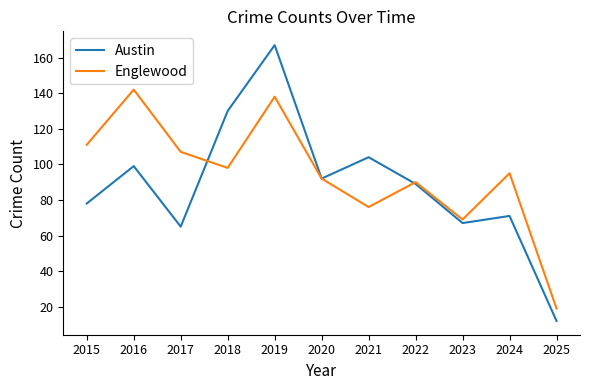

Is it true that Austin equals 201 at 2018?

False